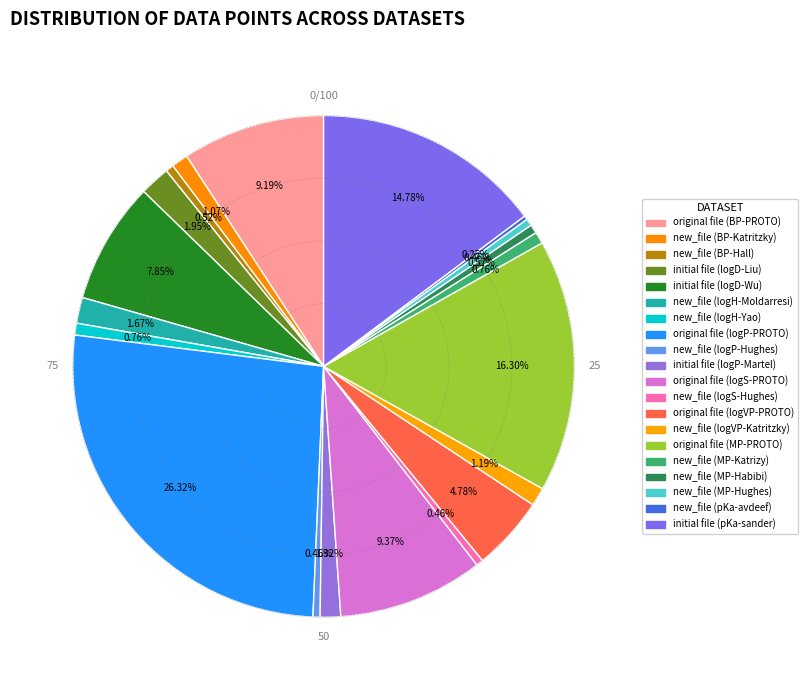

What is the smallest slice in the pie chart?

new_file (pKa-avdeef)